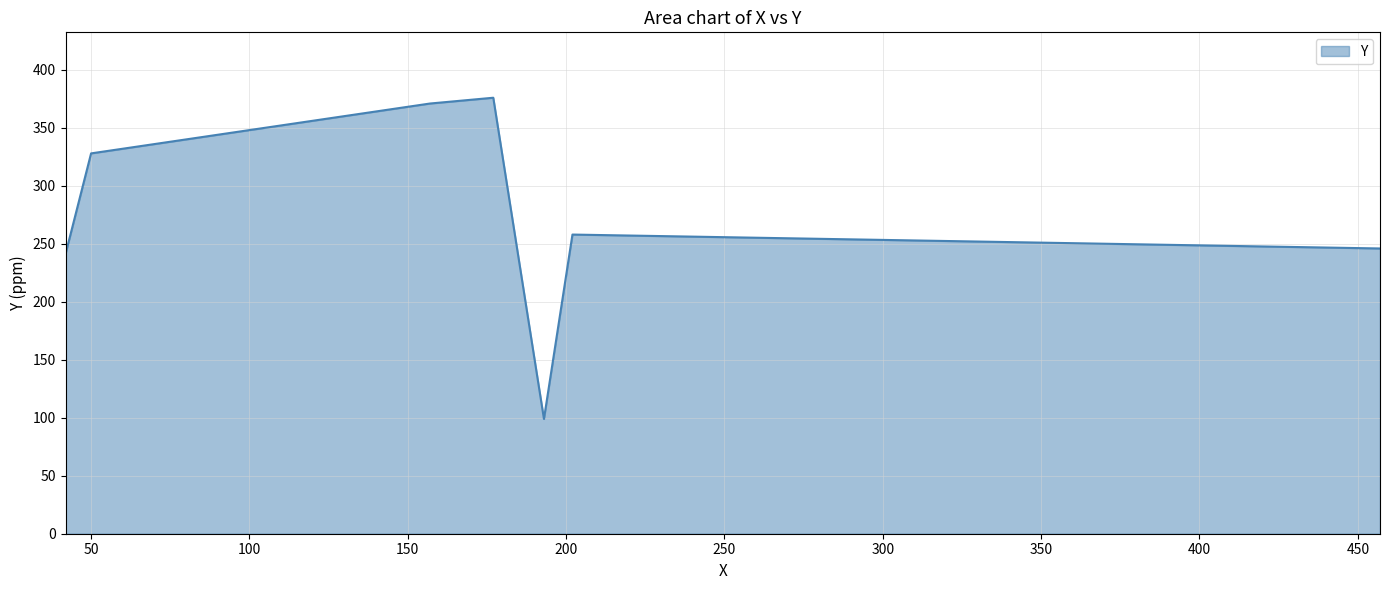

How many interior local peaks (higher than both neighbors) does the data have?

2